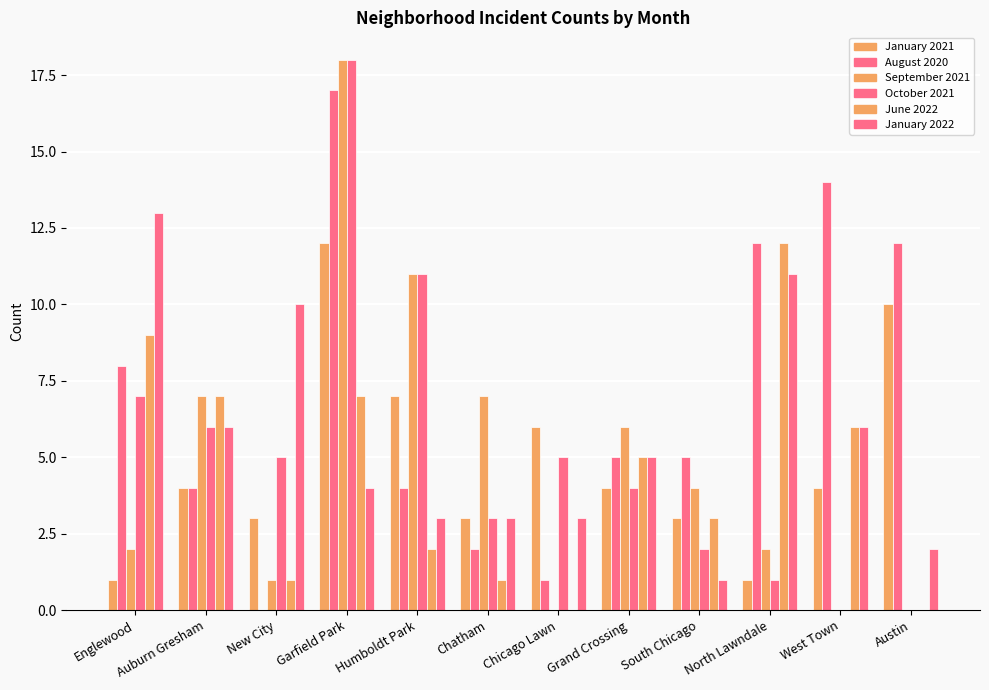

What is the difference between the highest and lowest values at Grand Crossing?

2